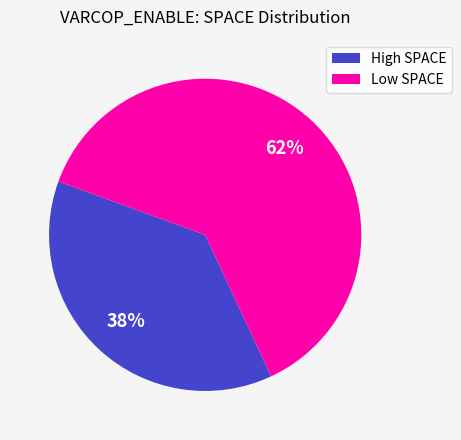

Which has a higher value, Low SPACE or High SPACE?

Low SPACE